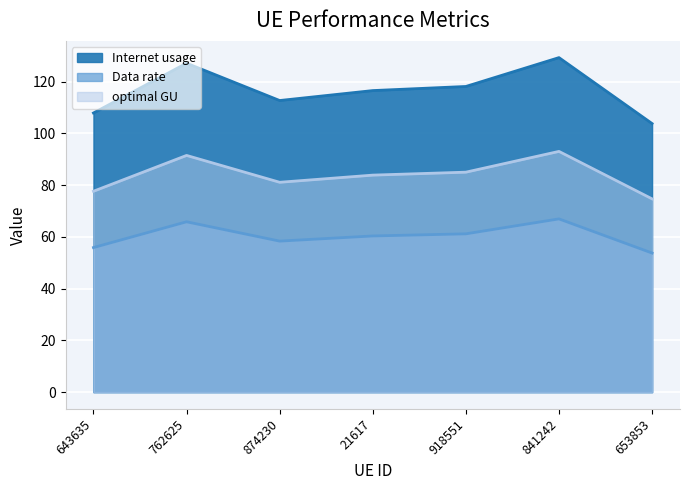

The optimal GU series shows 51.0 at 841242. True or false?

False